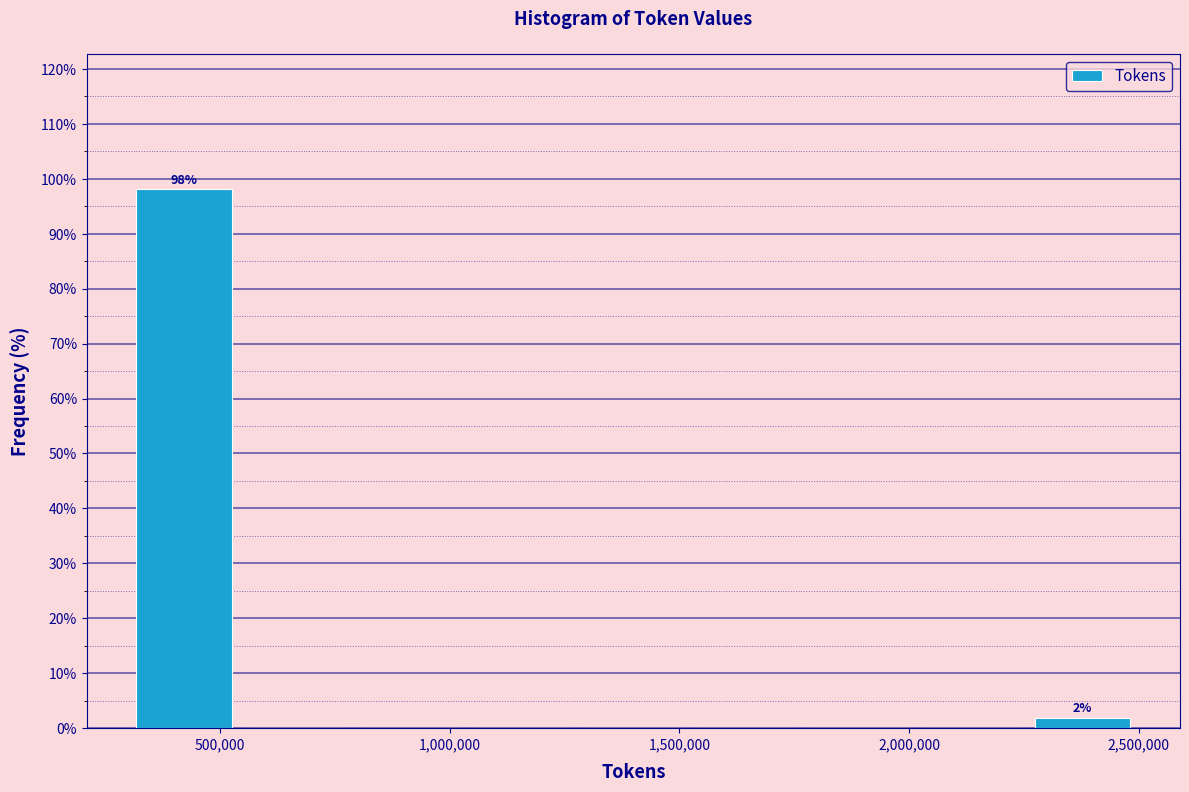

Which range on the x-axis has the tallest bar?

300000 to 550000